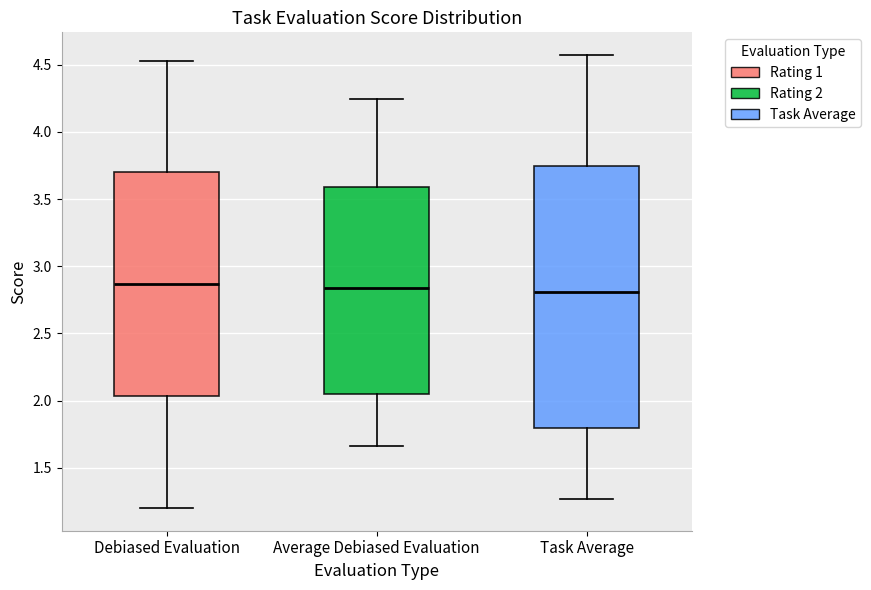

Comparing the boxes themselves (not the whiskers), which one is the tallest?

Task Average